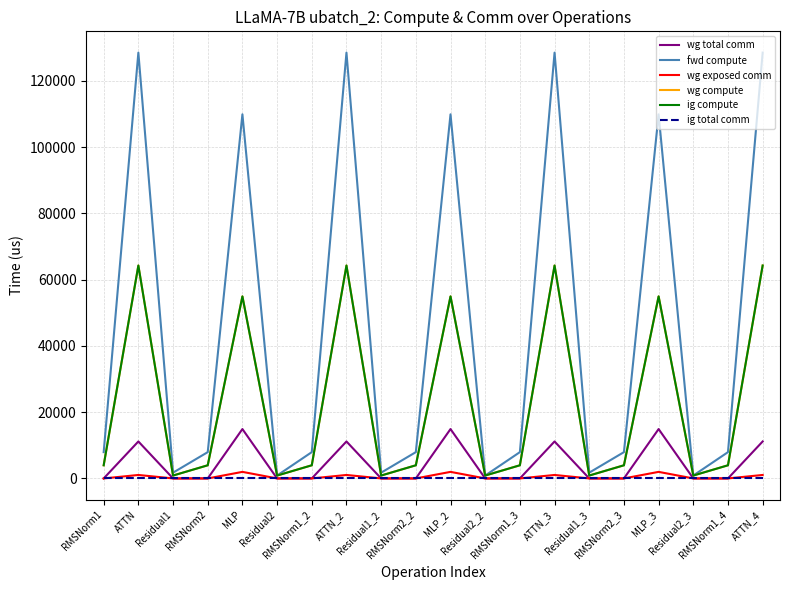

Does the chart display data point markers on the line(s)?

No